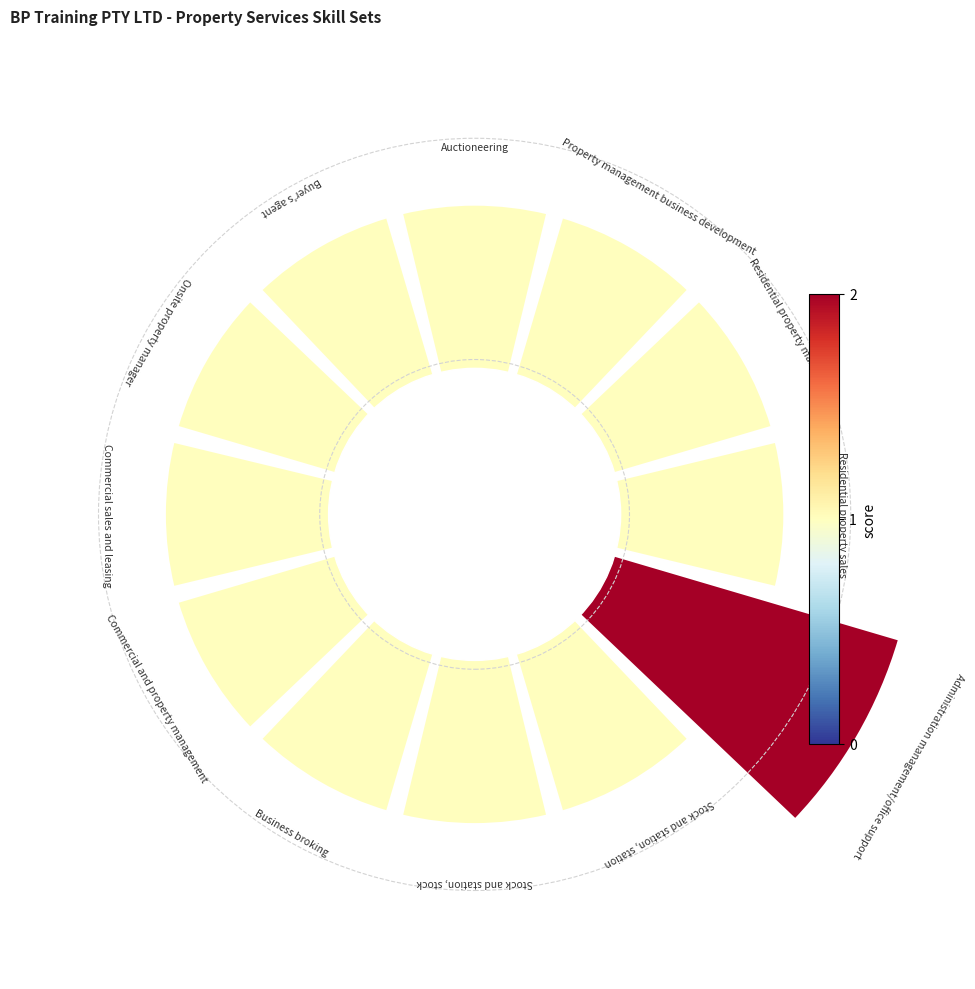

Count the number of slices in the pie.

12